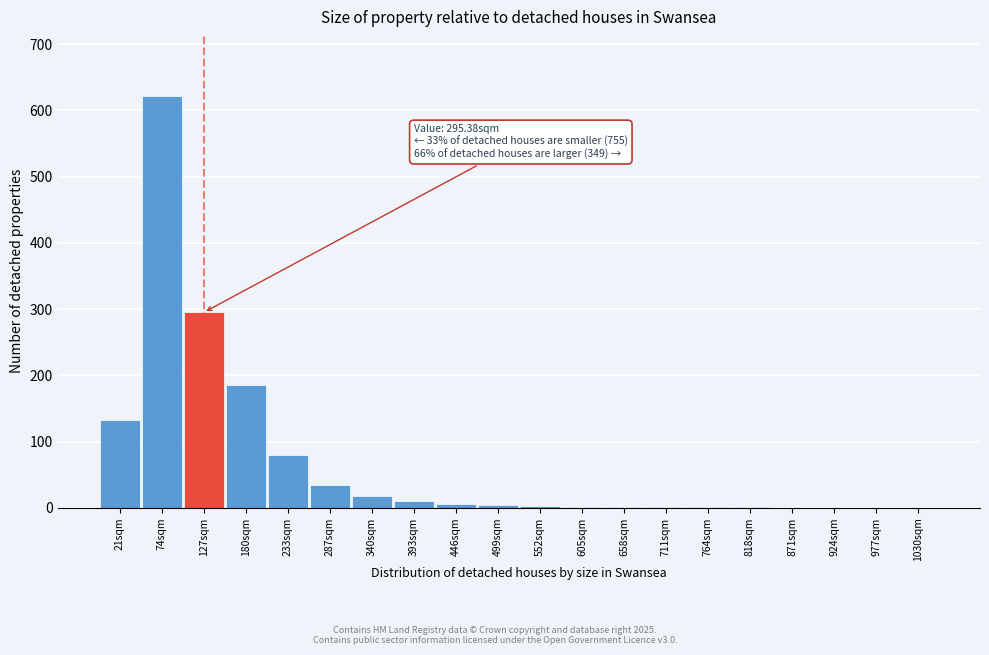

What is the sum of all values?

1399